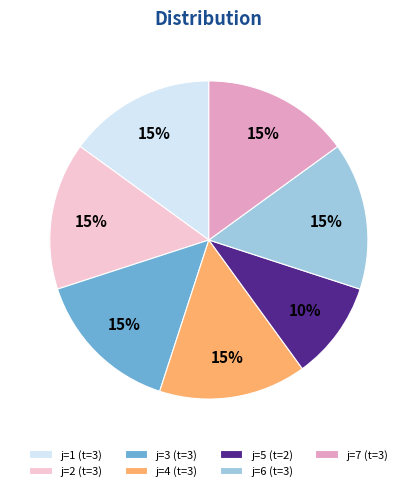

To the nearest percent, what portion does j=5 (t=2) represent?

10%